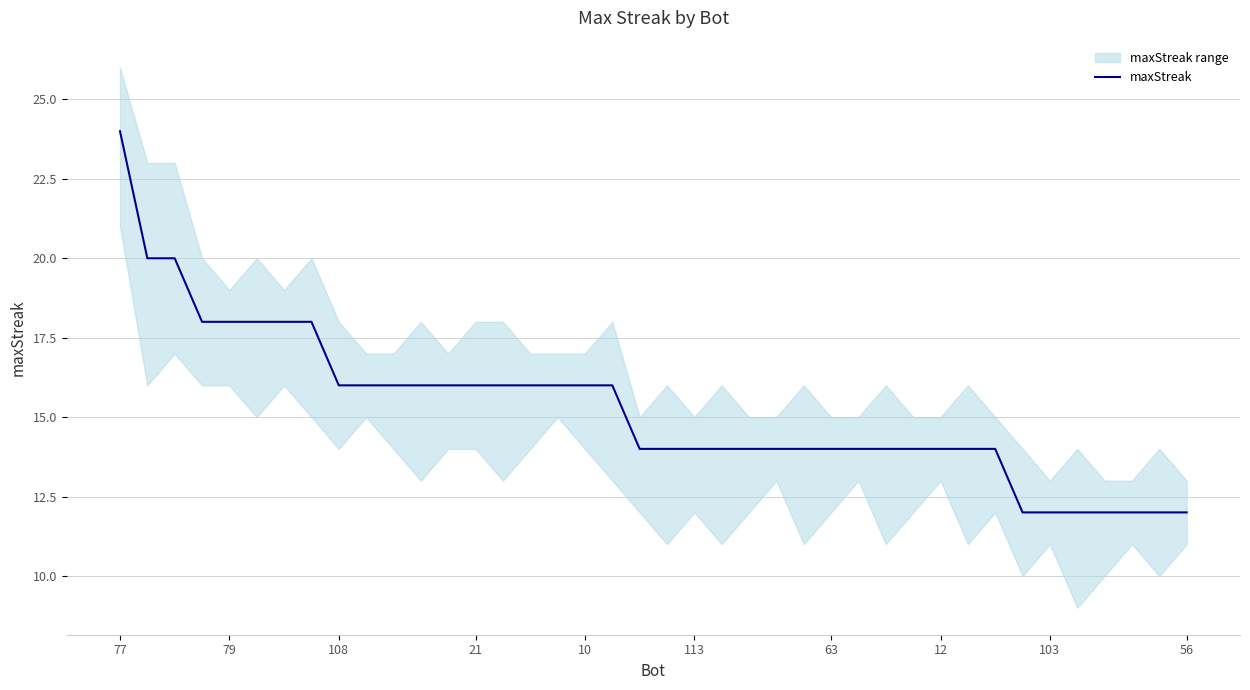

What is the difference between the values at 38 and 29?

2